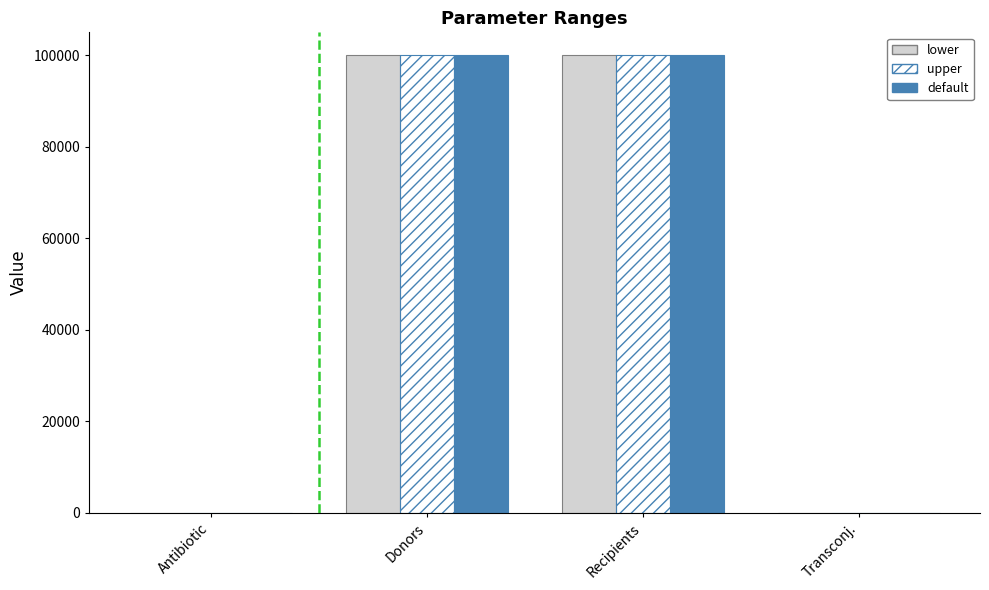

What are all the series names shown in the legend?

lower, upper, default